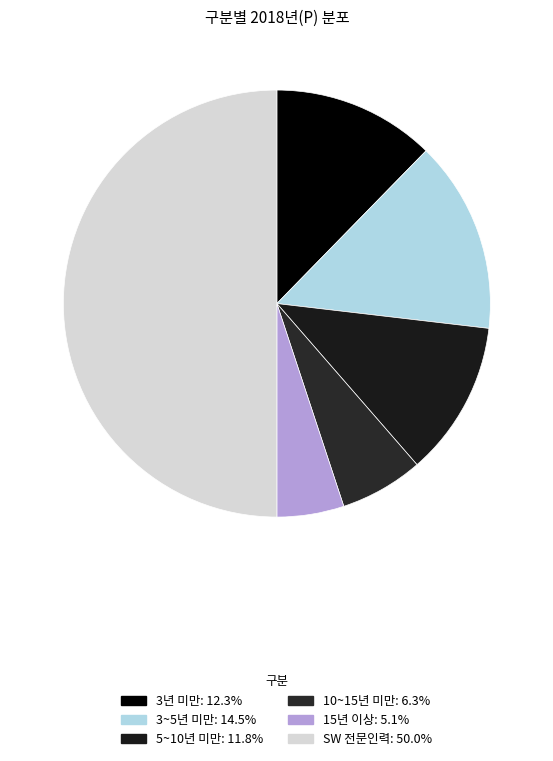

Count the number of slices in the pie.

6